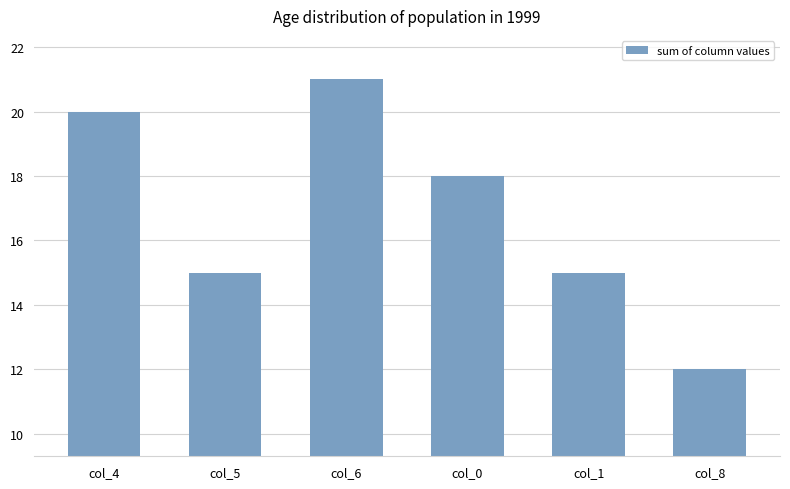

How many values are between 15 and 20?

4